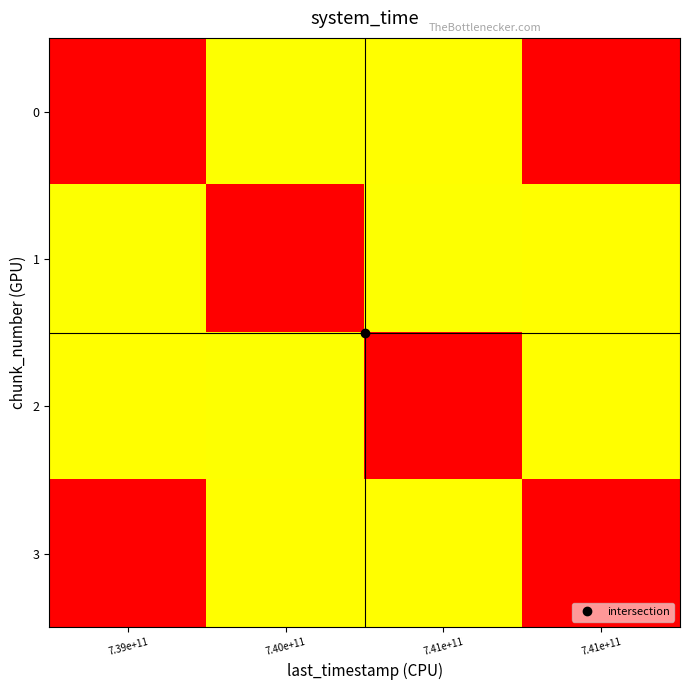

Reading right to left, list all the values displayed in this chart.

0: 7.41e+11=0.0	7.41e+11=0.3	7.40e+11=0.7	7.39e+11=1.0
1: 7.41e+11=0.3	7.41e+11=0.7	7.40e+11=1.0	7.39e+11=0.7
2: 7.41e+11=0.7	7.41e+11=1.0	7.40e+11=0.7	7.39e+11=0.3
3: 7.41e+11=1.0	7.41e+11=0.7	7.40e+11=0.3	7.39e+11=0.0